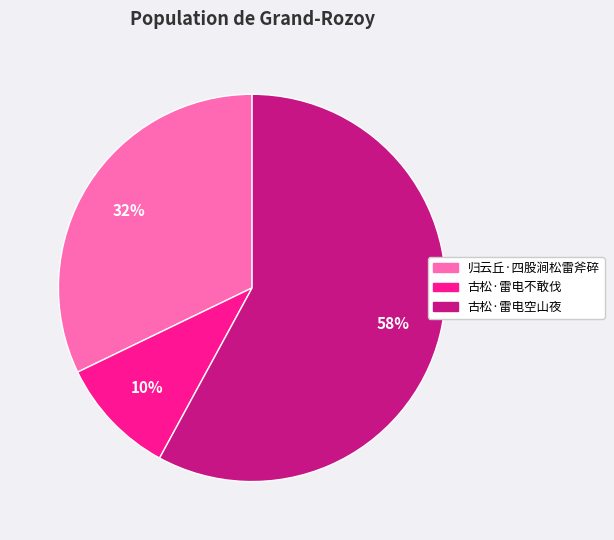

To the nearest percent, what is the combined percentage of 古松·雷电不敢伐 and 古松·雷电空山夜?

68%